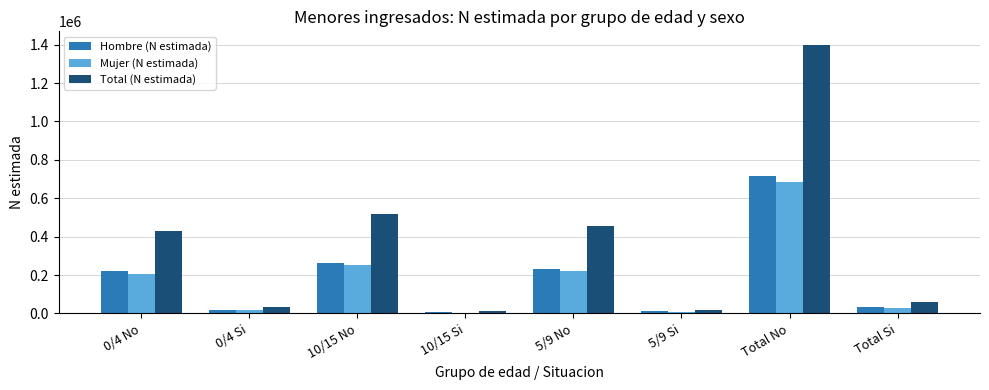

Between 0/4 No and 0/4 Si, which series saw the biggest shift?

Total (N estimada)